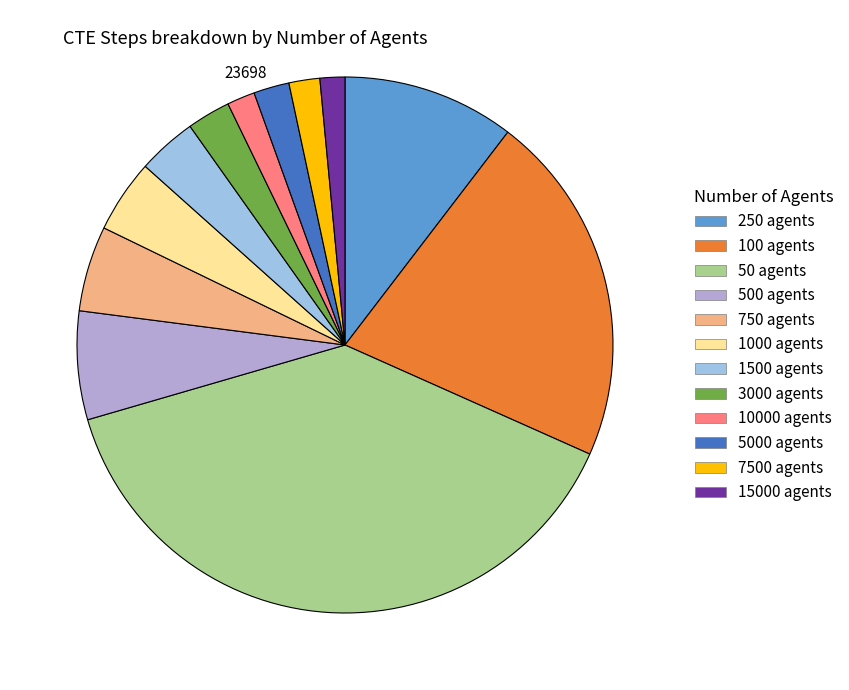

To the nearest percent, what percentage of the pie is 1000 agents?

4%